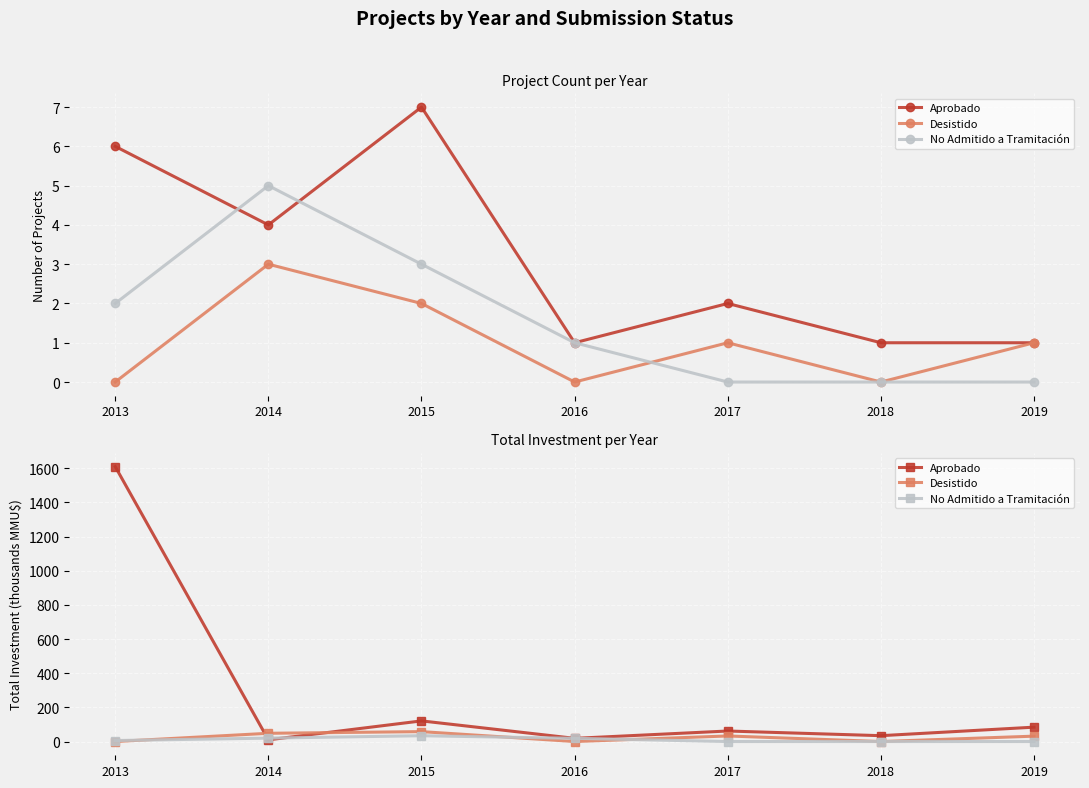

What are all the series names shown in the legend?

Aprobado, Desistido, No Admitido a Tramitación